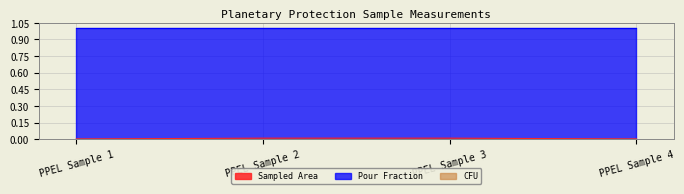

Reading left to right, transcribe all the data shown in this chart.

Sampled Area: 0.0	0.0	0.0	0.0
Pour Fraction: 1.0	1.0	1.0	1.0
CFU: 0.0	0.0	0.0	0.0